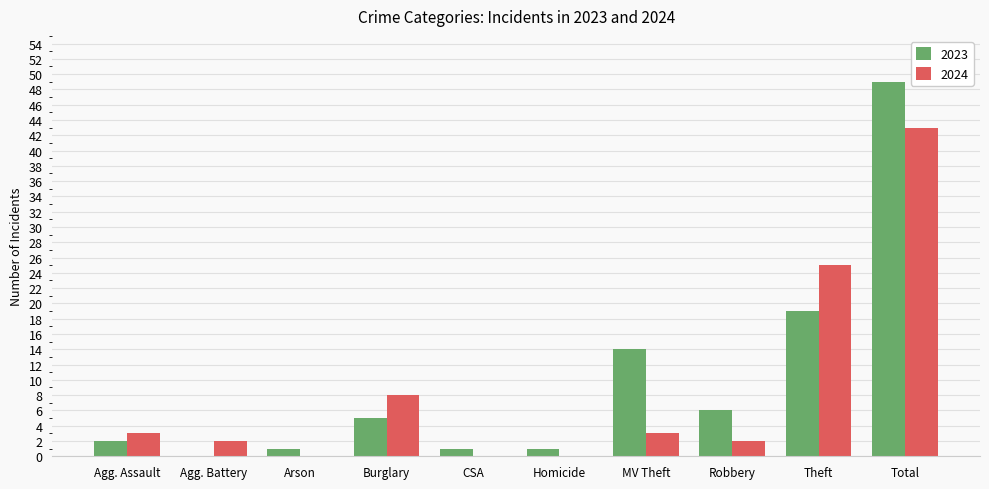

Is it true that 2024 equals 27 at CSA?

False